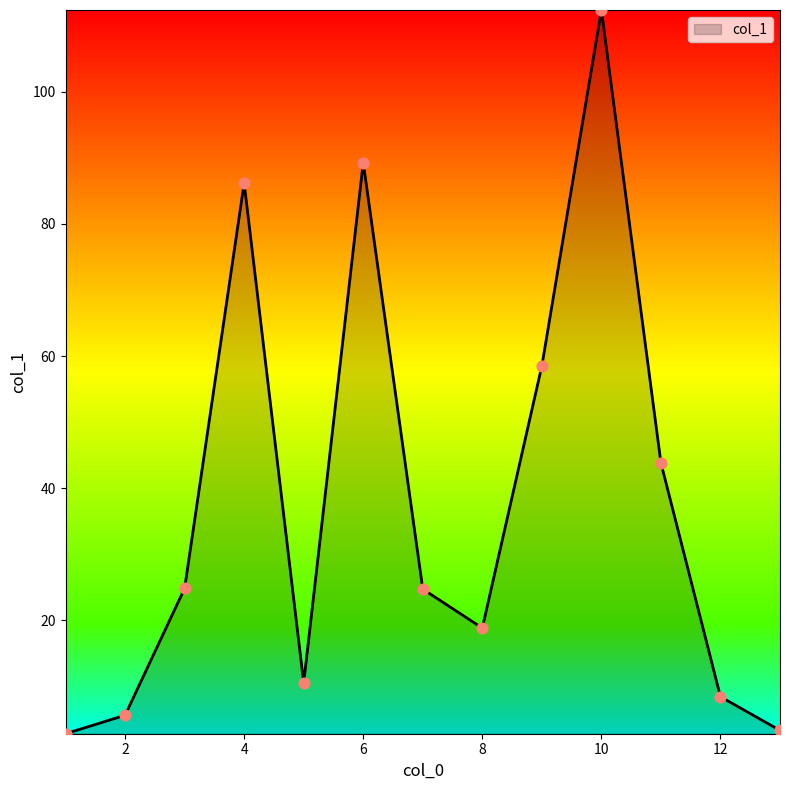

What is the minimum value shown in the chart?

2.8